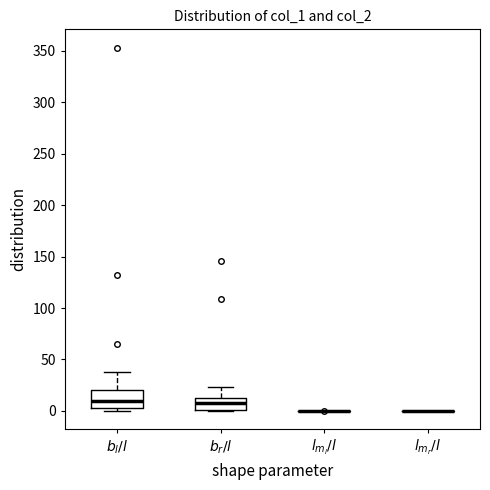

Comparing the boxes themselves (not the whiskers), which one is the tallest?

$b_l / l$